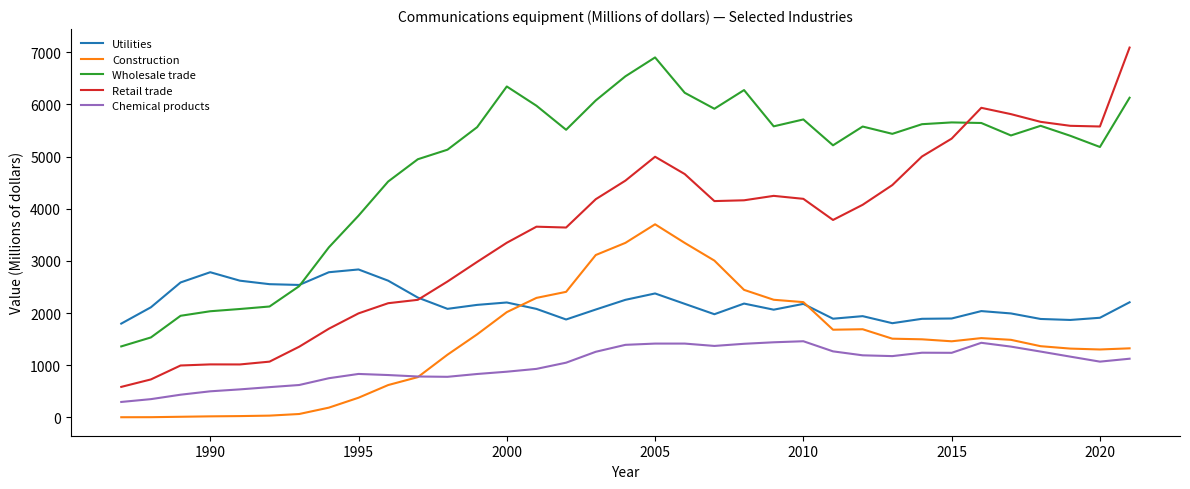

Which series has the largest range (max minus min)?

Retail trade